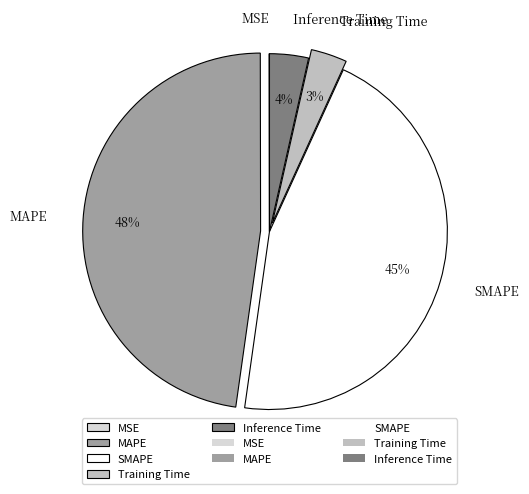

What percentage is the MAPE slice, to the nearest percent?

48%